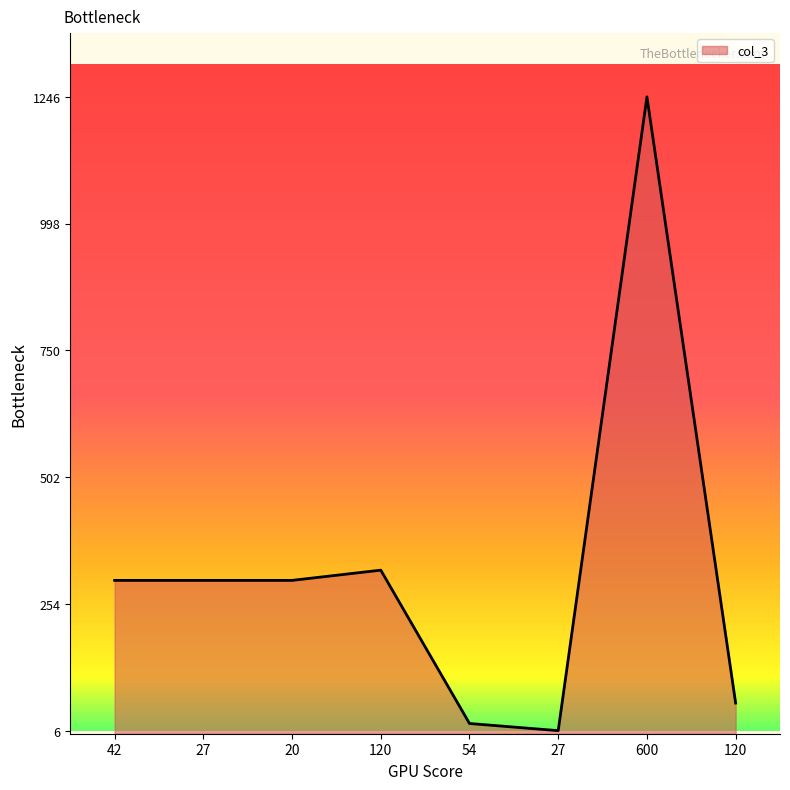

How many lines are shown in the chart?

1